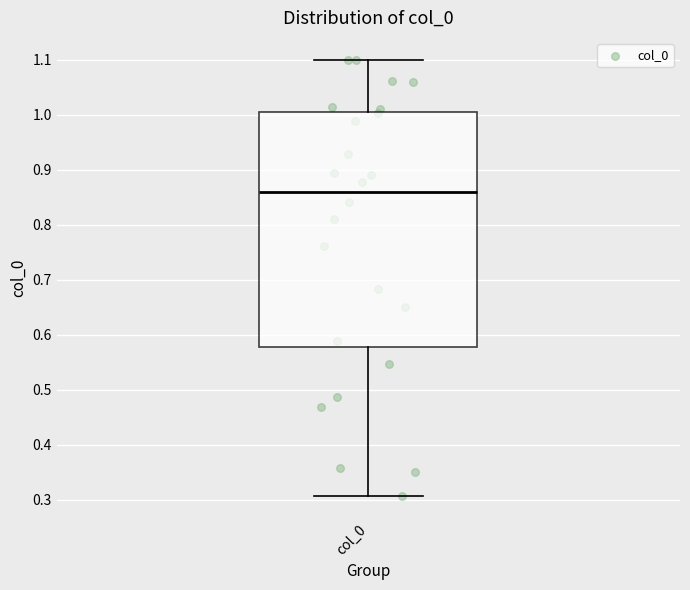

Transcribe this box plot: give where the median line is, the range the box spans, and where the two whiskers end, as read against the y-axis. The values are not printed on the chart, so give them approximately, as read against the axis.

median 0.86, box 0.58 to 1.01, whiskers 0.31 to 1.10